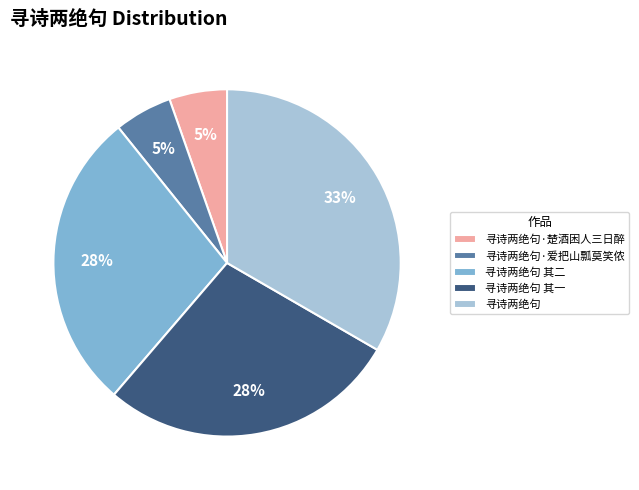

Is the sum of 寻诗两绝句 其一 and 寻诗两绝句·楚酒困人三日醉 greater than half?

No